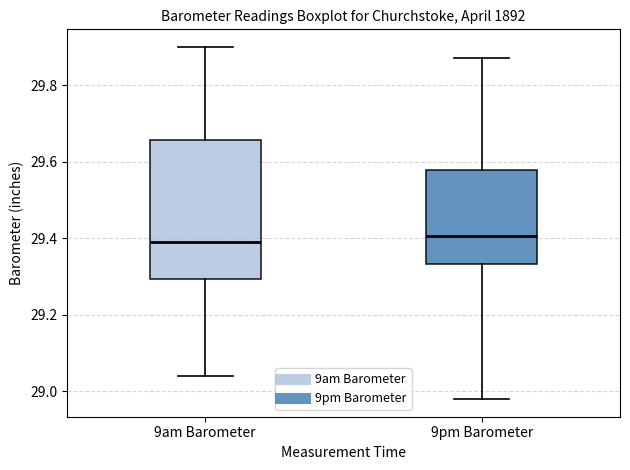

Reading left to right, transcribe this box plot: for each box, give where its median line is, the range the box spans, and where its two whiskers end, as read against the y-axis. The values are not printed on the chart, so give them approximately, as read against the axis.

9am Barometer: median 29.40, box 29.30 to 29.66, whiskers 29.04 to 29.90
9pm Barometer: median 29.40, box 29.34 to 29.58, whiskers 28.98 to 29.88